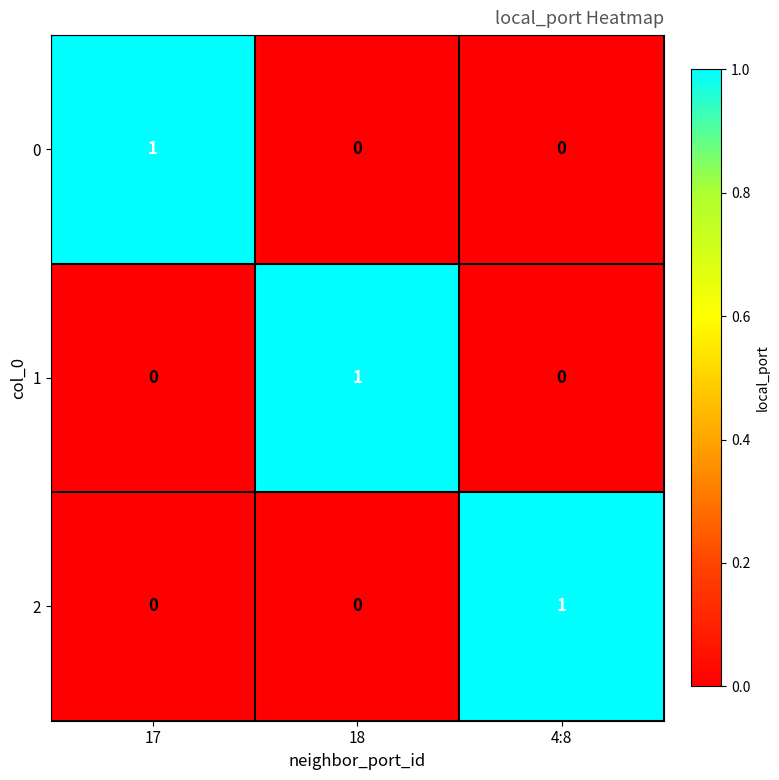

What is the greatest value displayed?

1